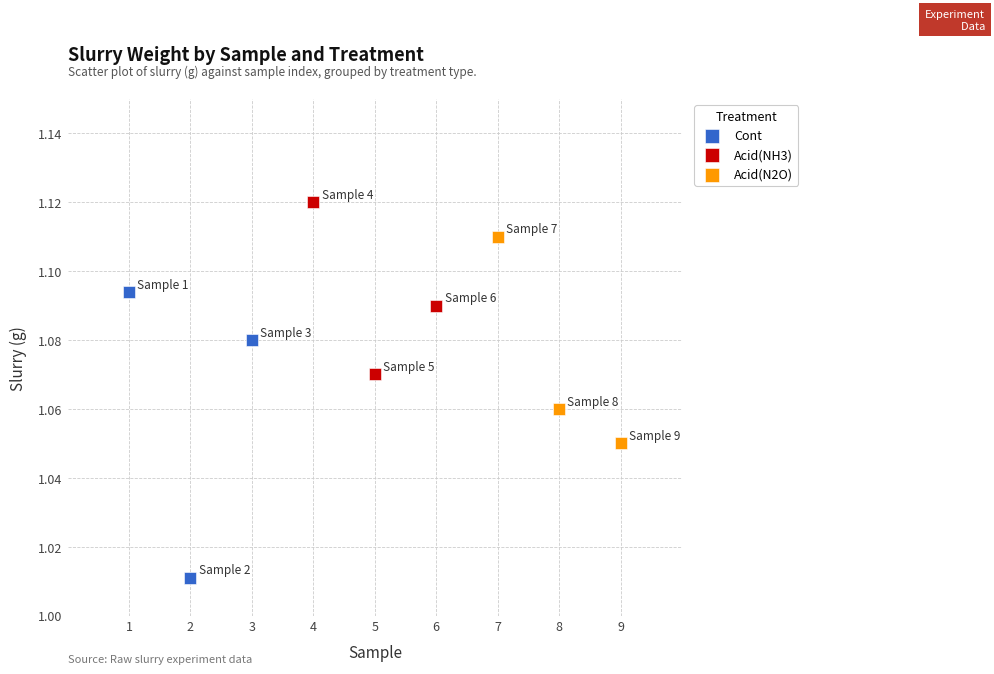

Which series has the widest spread of Y values?

Cont